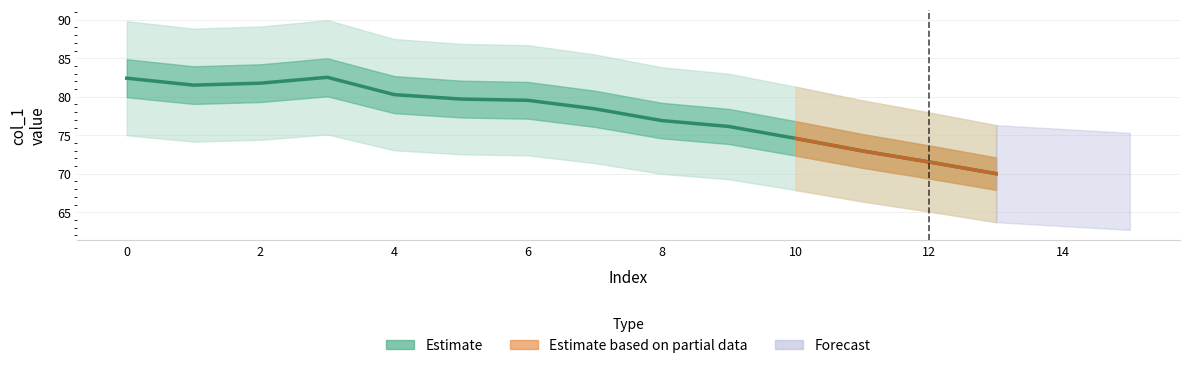

Where is the first local maximum?

3